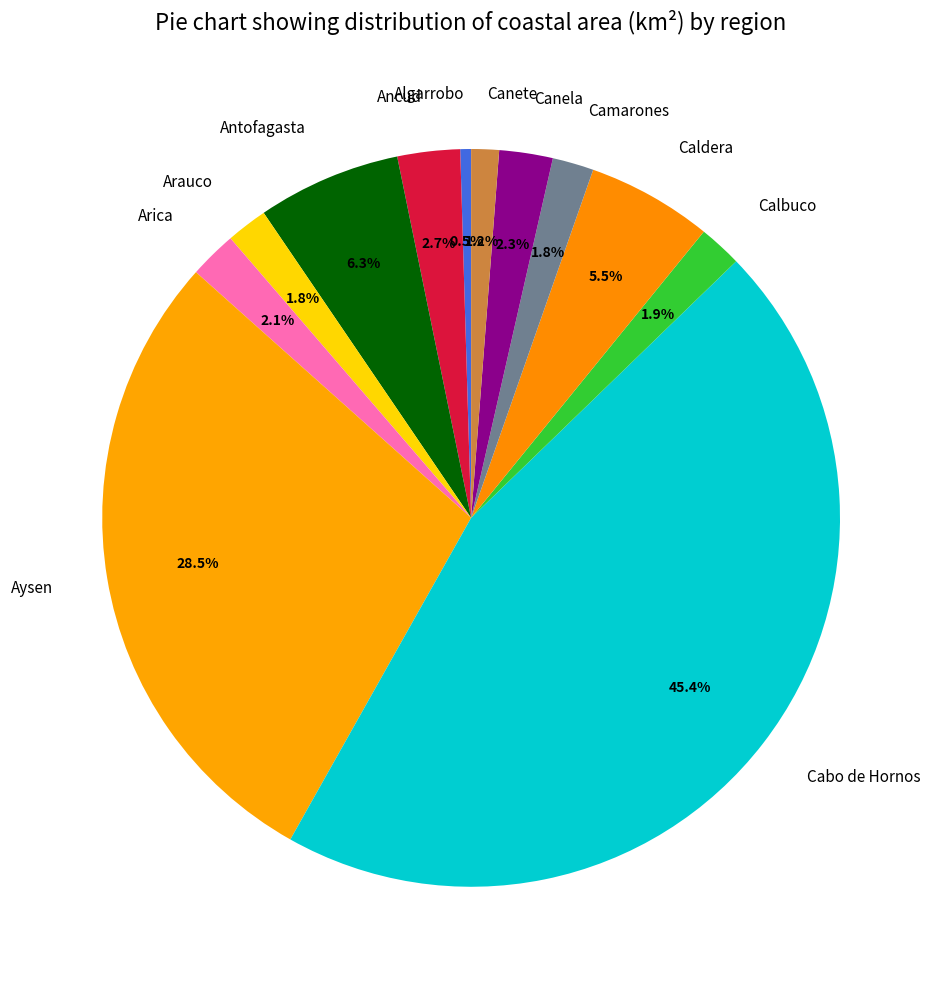

Is there a majority slice in this chart?

No